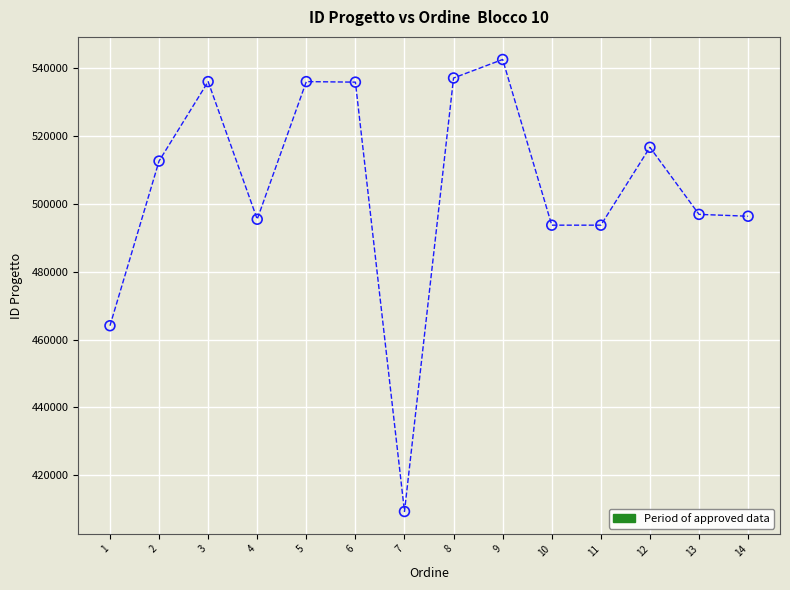

What Y value in the scatter plot is closest to 475957?

464092